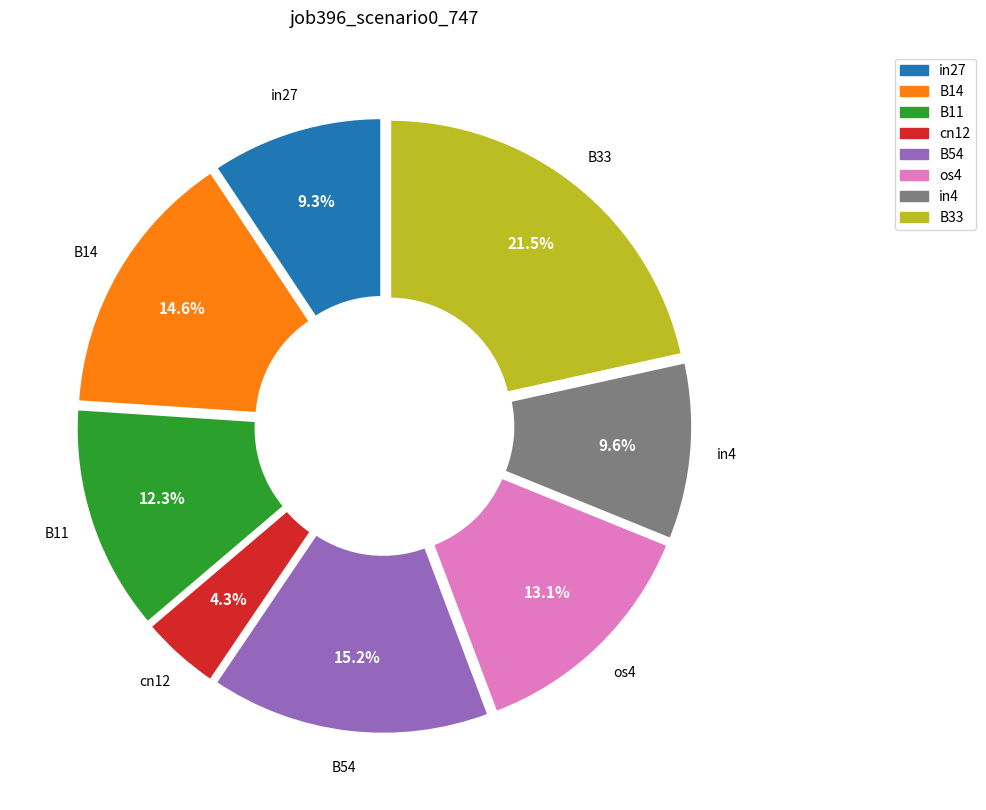

Is there any slice that represents more than half of the pie?

No